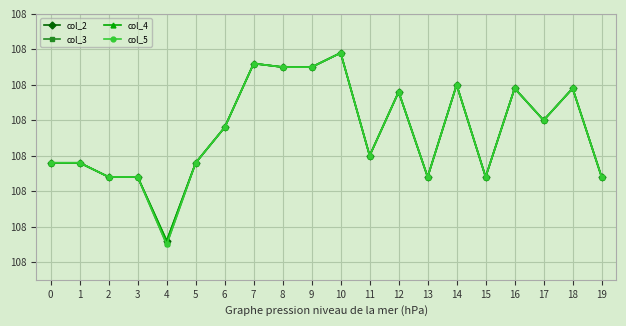

Is this an area chart (filled region under the line)?

No